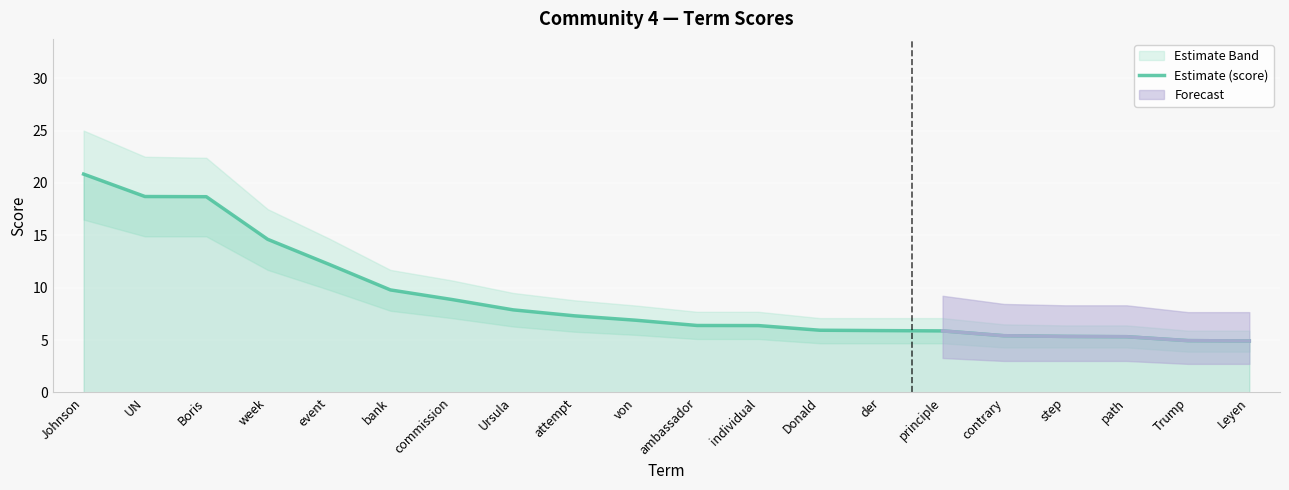

What is the sum of the values at event and Ursula?

20.1